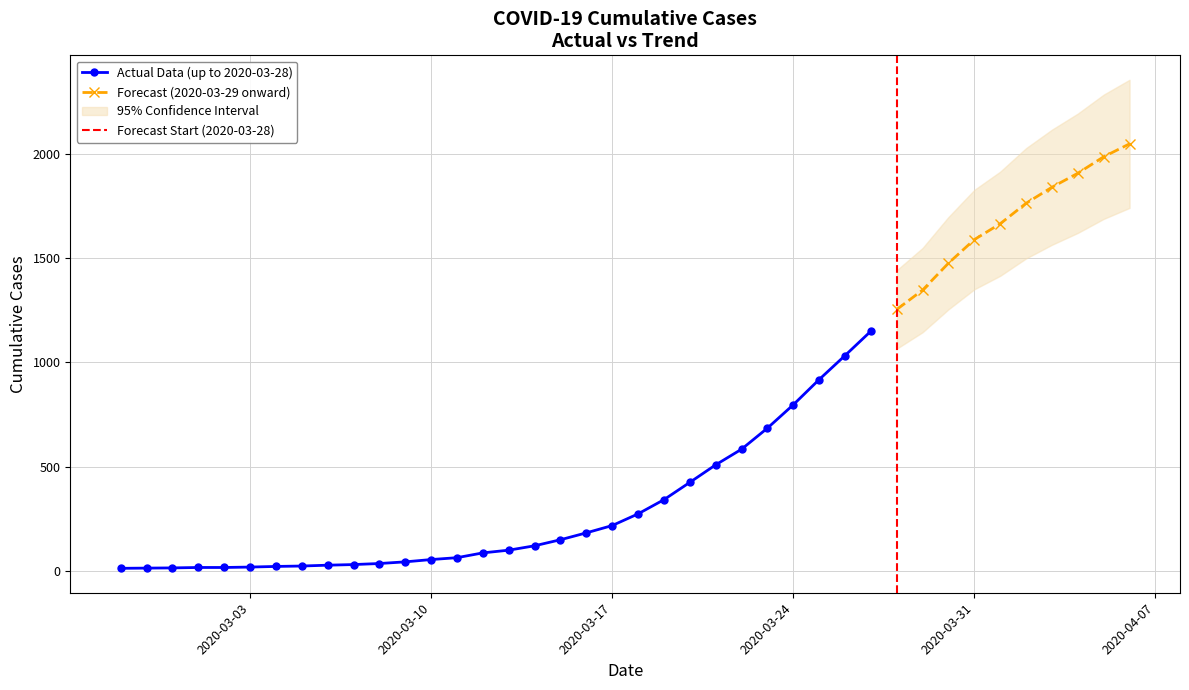

The chart shows a value of 100 at 2020-03-13. True or false?

True